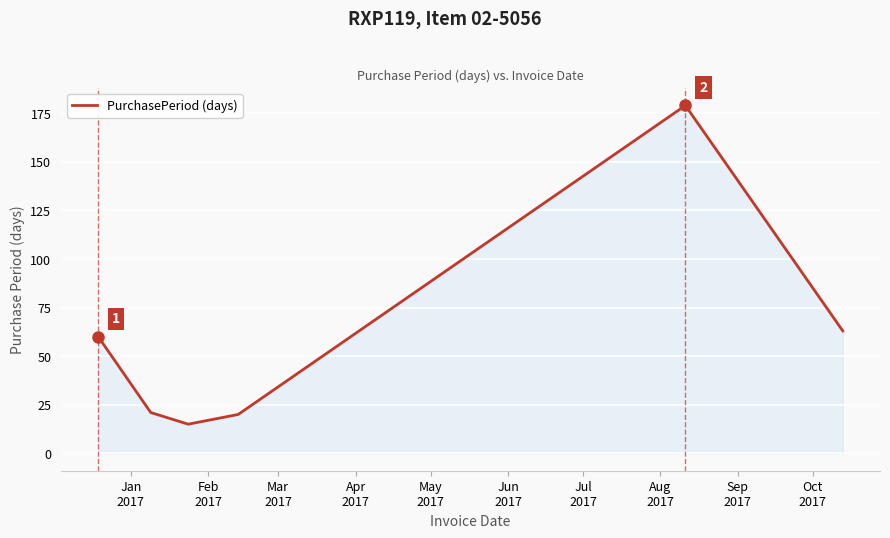

True or false: the data has more than 2 interior local peaks.

False